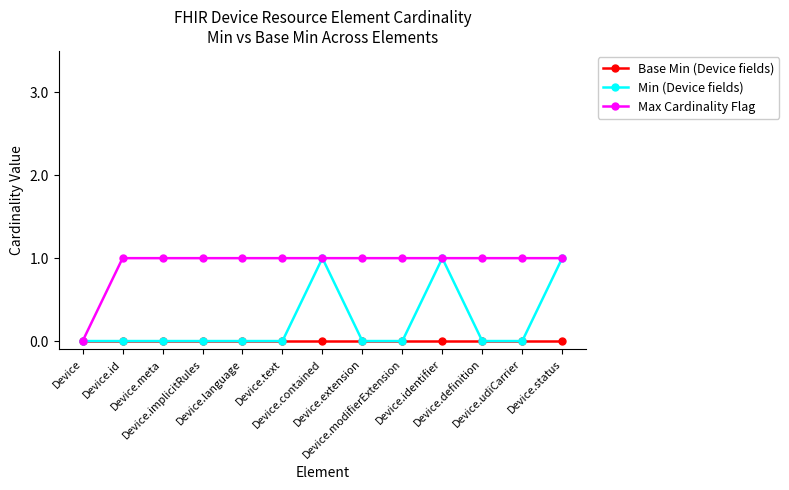

Reading right to left, what are all the values shown in this chart?

Base Min (Device fields): Device.status=0	Device.udiCarrier=0	Device.definition=0	Device.identifier=0	Device.modifierExtension=0	Device.extension=0	Device.contained=0	Device.text=0	Device.language=0	Device.implicitRules=0	Device.meta=0	Device.id=0	Device=0
Min (Device fields): Device.status=1	Device.udiCarrier=0	Device.definition=0	Device.identifier=1	Device.modifierExtension=0	Device.extension=0	Device.contained=1	Device.text=0	Device.language=0	Device.implicitRules=0	Device.meta=0	Device.id=0	Device=0
Max Cardinality Flag: Device.status=1	Device.udiCarrier=1	Device.definition=1	Device.identifier=1	Device.modifierExtension=1	Device.extension=1	Device.contained=1	Device.text=1	Device.language=1	Device.implicitRules=1	Device.meta=1	Device.id=1	Device=0